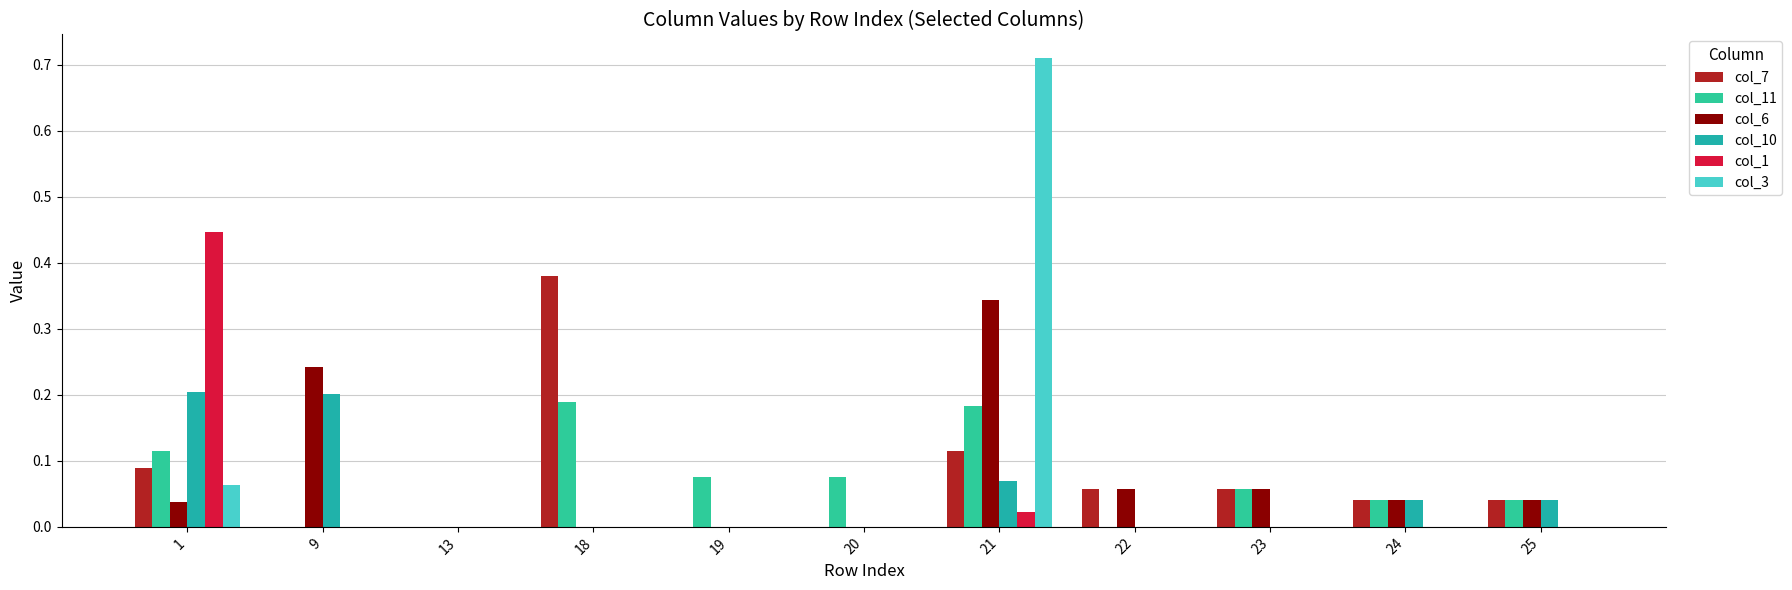

How many data points does each series have?

11